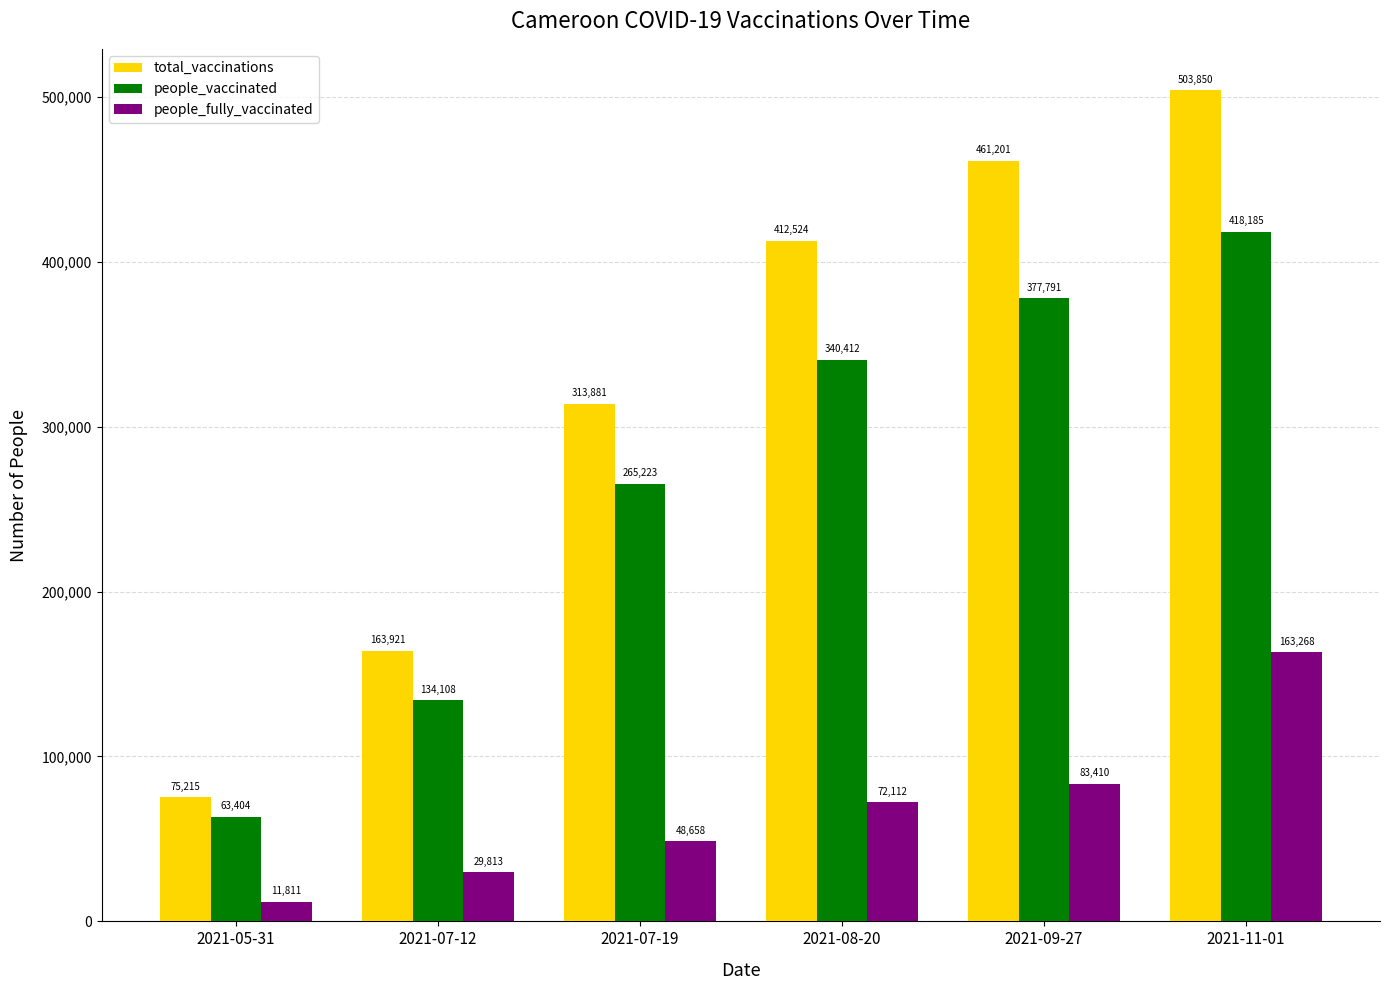

The value of people_fully_vaccinated at 2021-07-19 is 22590. True or false?

False